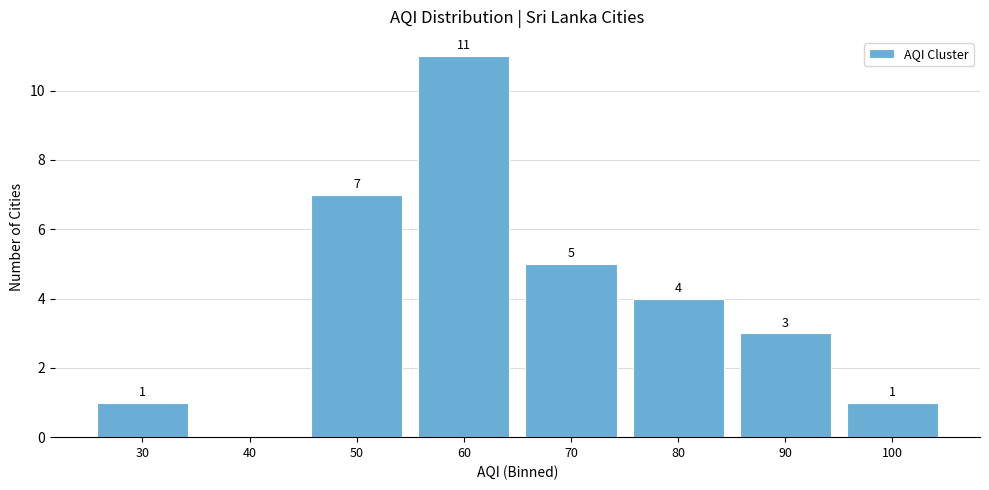

Reading left to right, transcribe all the data shown in this chart.

30=1	40=0	50=7	60=11	70=5	80=4	90=3	100=1